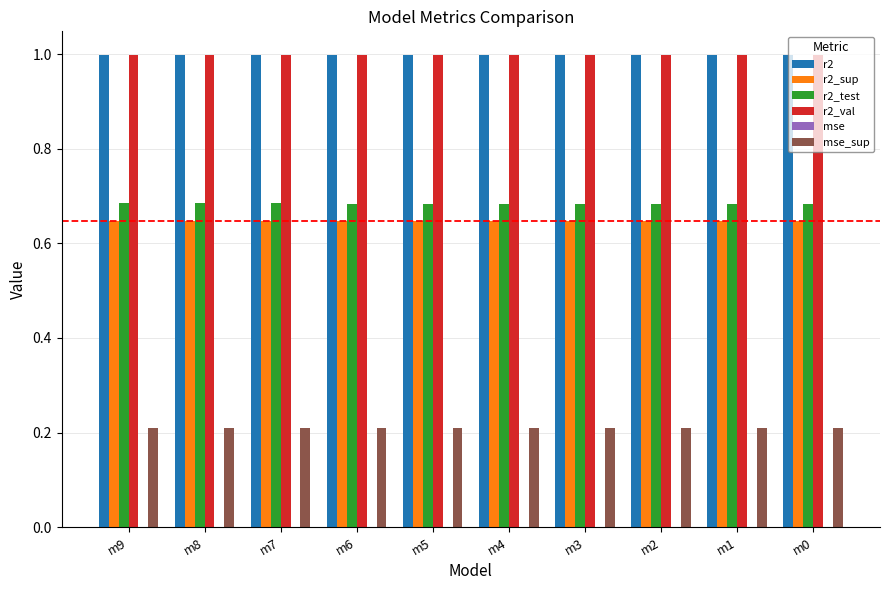

Is the value of r2_test at m1 greater than the value of r2_sup at m8?

Yes